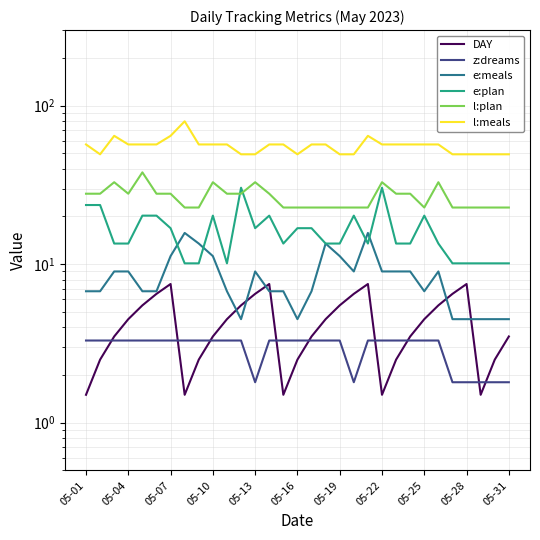

Is it true that DAY equals 2.0 at 05-31?

False